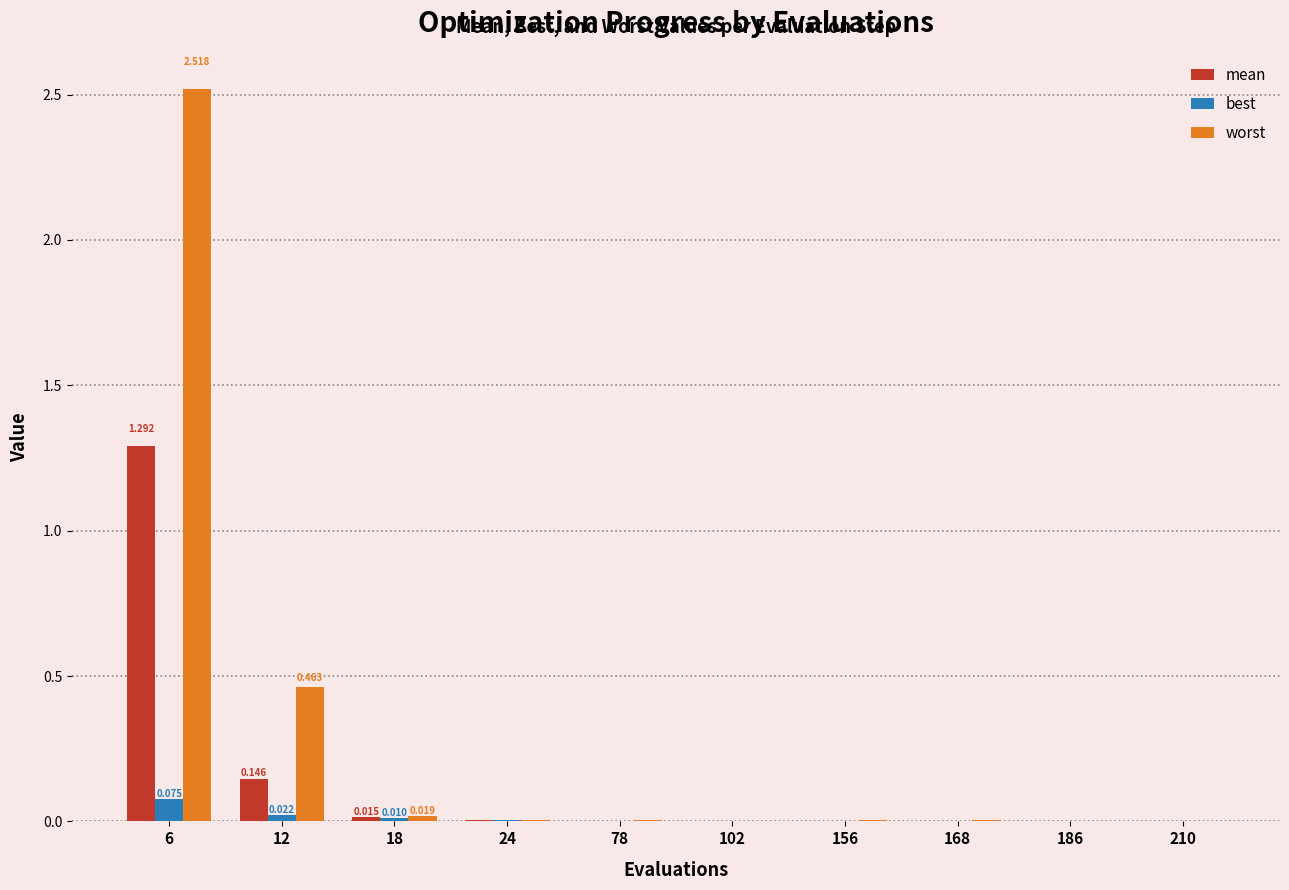

At which category is the sum across all series the highest?

6